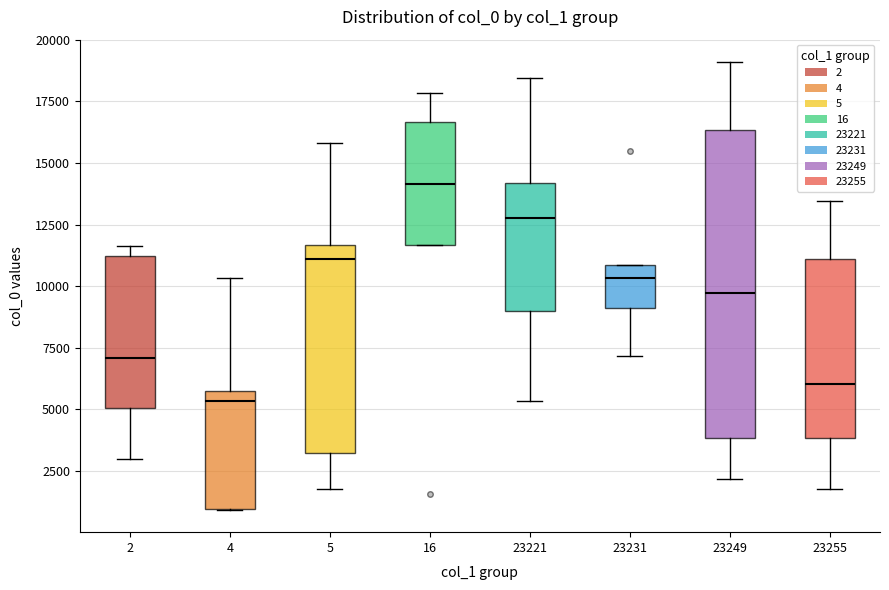

Which box's median line is the highest?

16